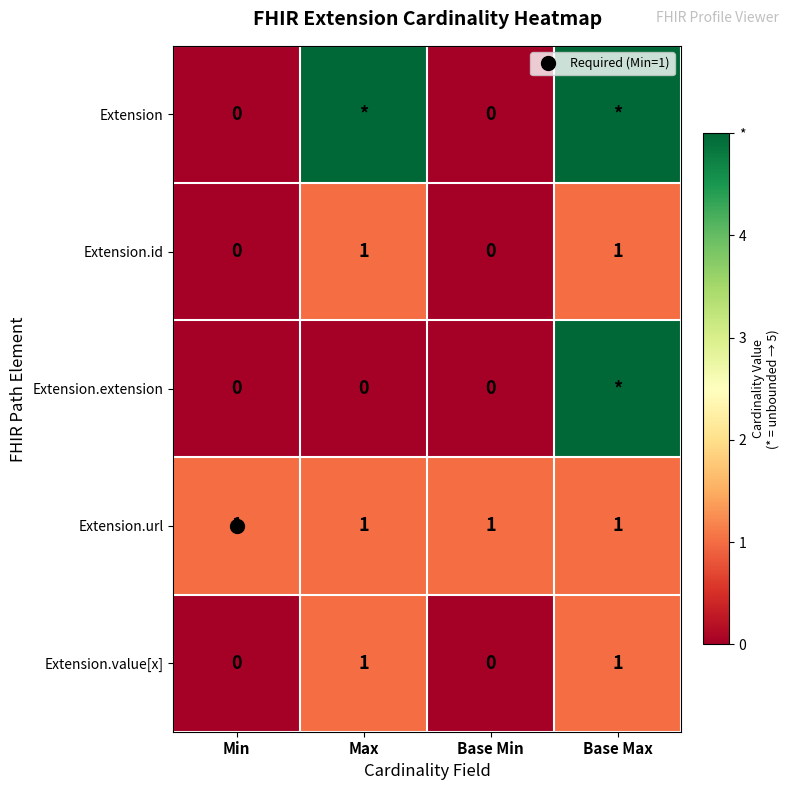

What is the difference between the maximum and second lowest values in the Extension.id series?

1